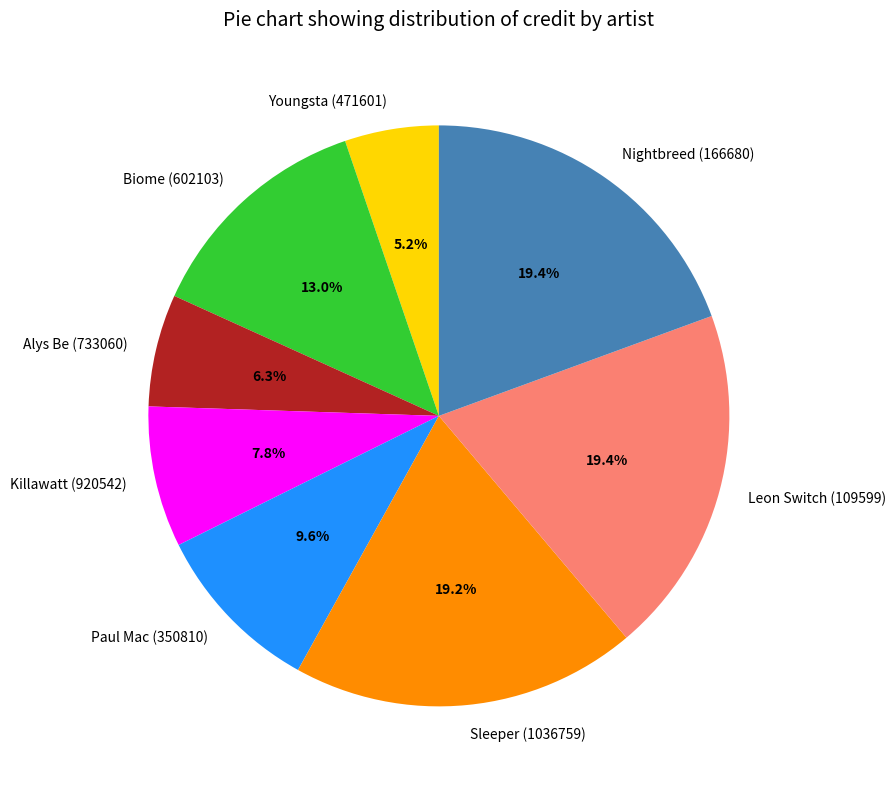

What is the ratio of the value at Sleeper (1036759) to the value at Leon Switch (109599)?

1.0